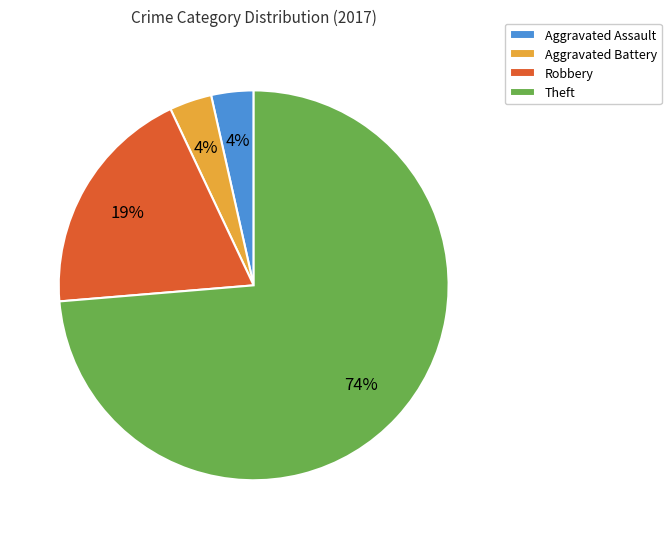

Is the sum of Theft and Aggravated Assault greater than half?

Yes